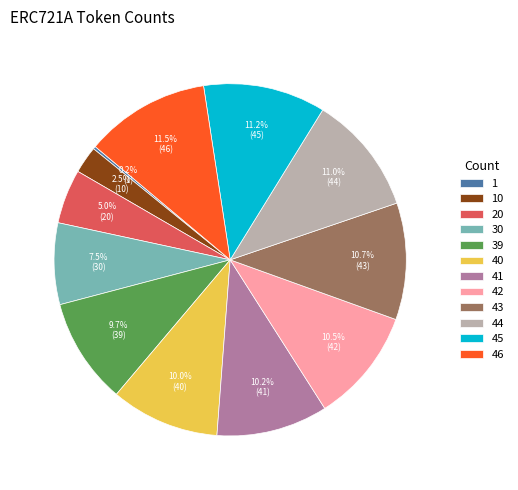

Approximately how many times larger is the value at 30 compared to 43?

0.7